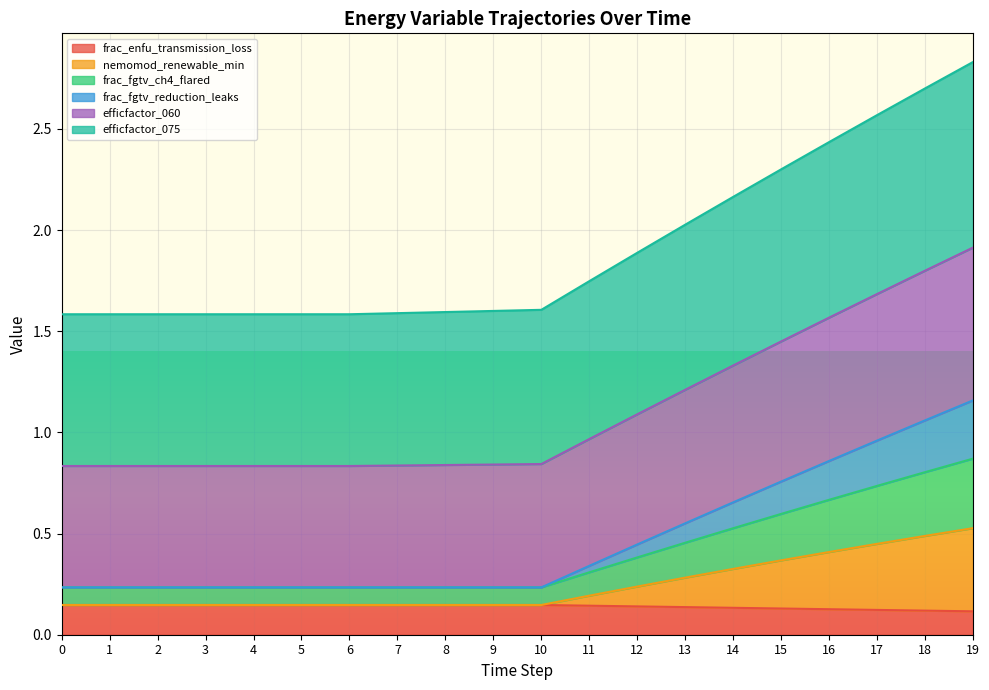

What is the total value across all series at 2?

1.6